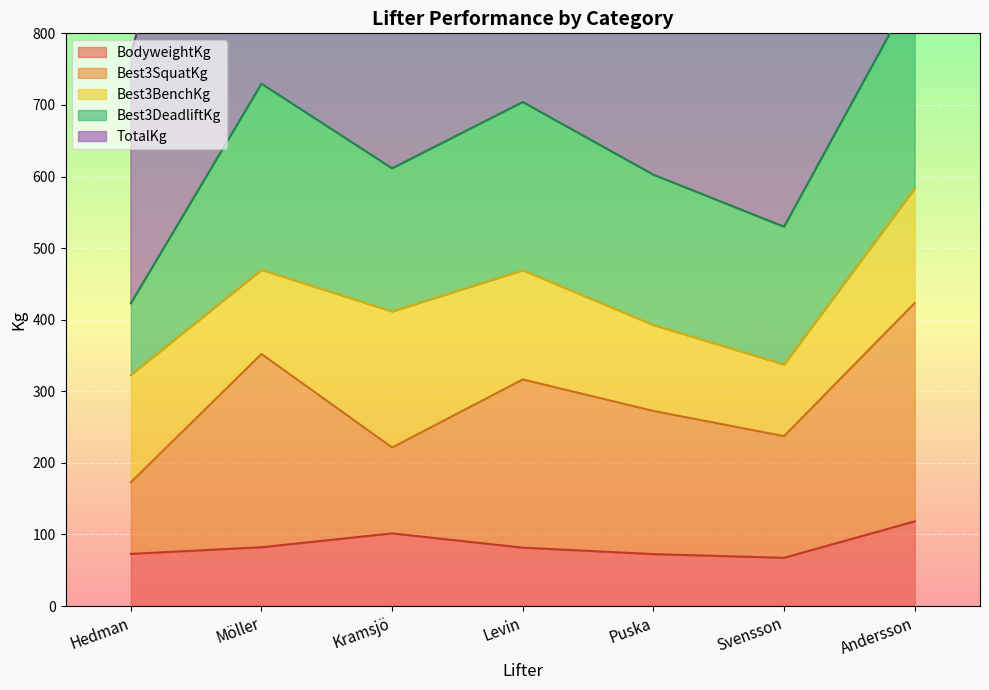

Which category has the highest value in the TotalKg series?

Andersson